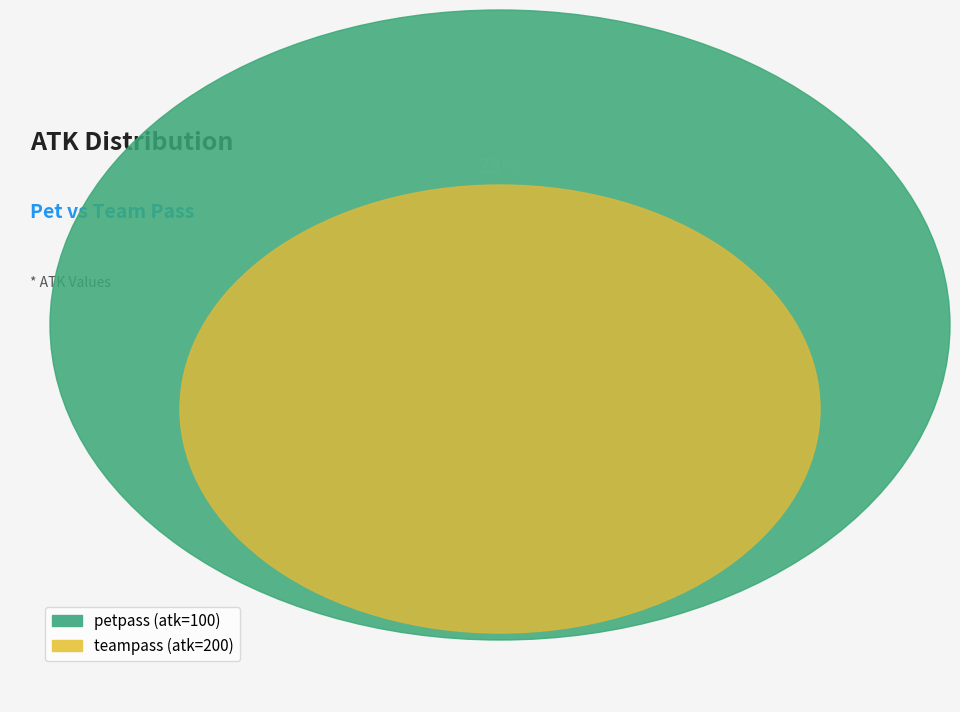

To the nearest percent, what is the combined percentage of teampass and petpass?

100%